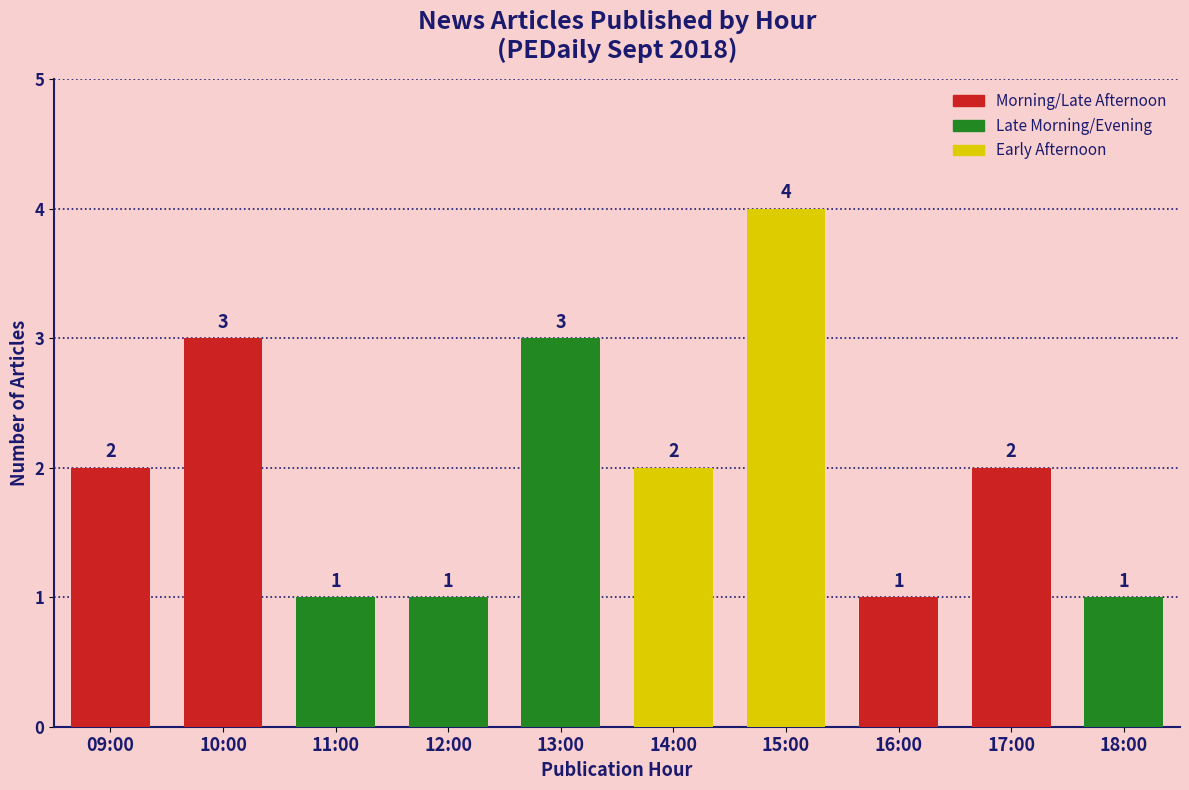

The value at 10:00 is 1. True or false?

False